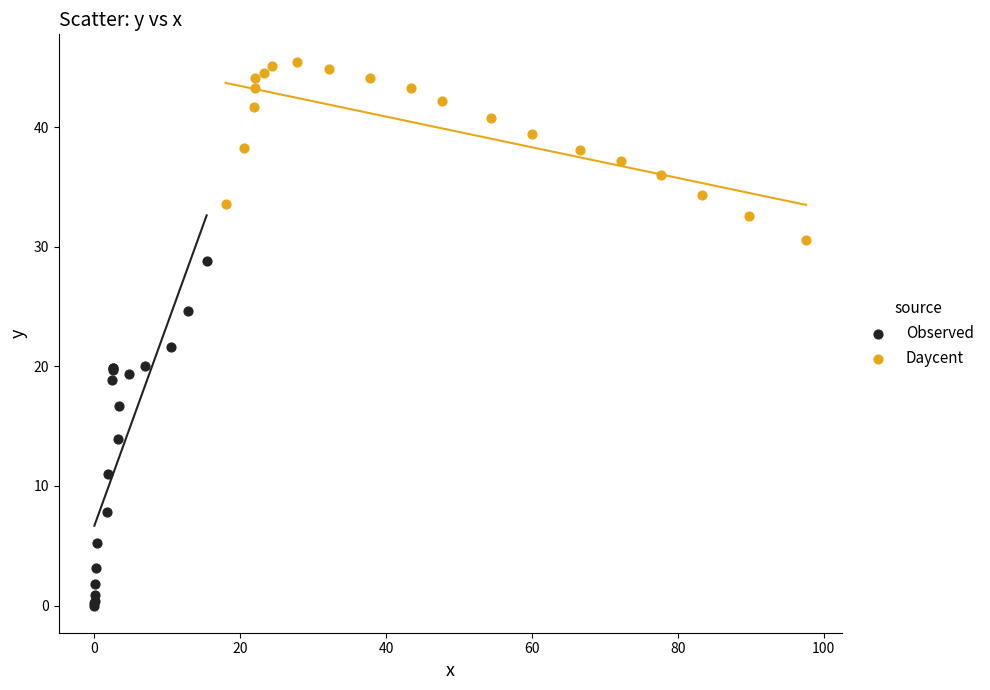

Which series has the largest Y range (max minus min)?

Observed